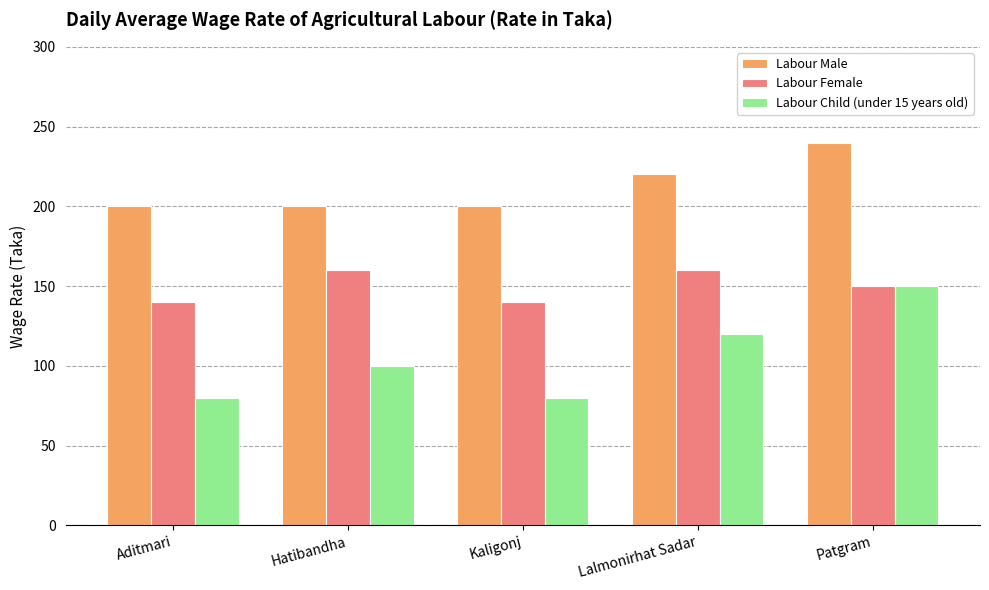

What is the value of the Labour Male bar at the 4th from the left?

220